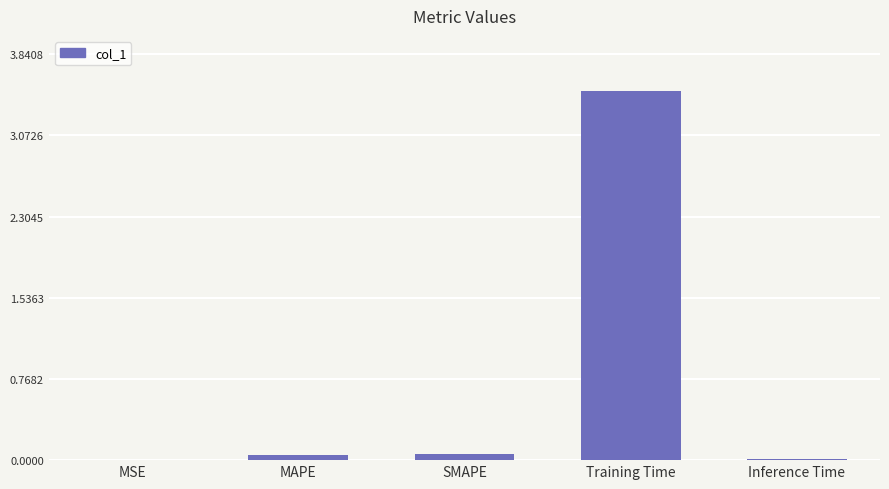

The chart shows a value of 1.8 at Training Time. True or false?

False